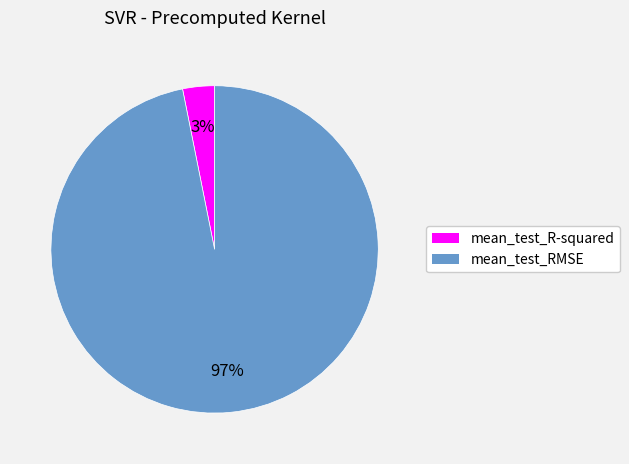

Does mean_test_RMSE represent more than half of the total?

Yes